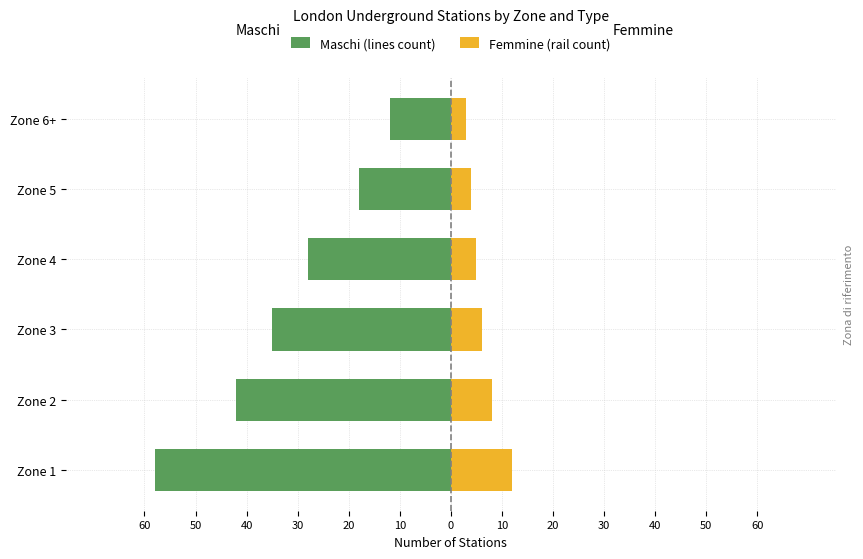

At how many categories does at least one series exceed -38?

6